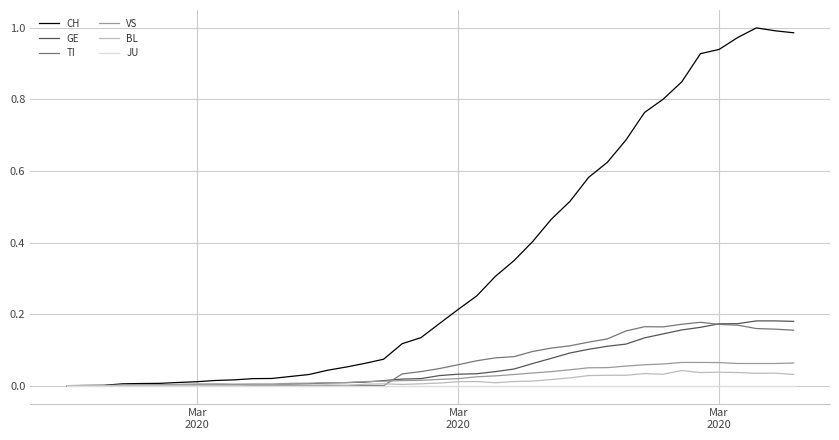

Which series has the largest total across all categories?

CH